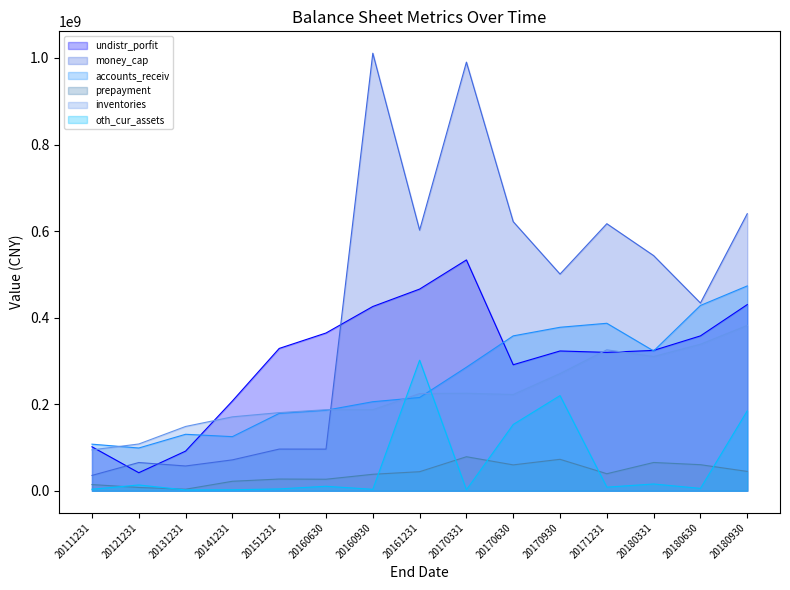

Is the value of undistr_porfit at 20180930 greater than the value of inventories at 20141231?

Yes